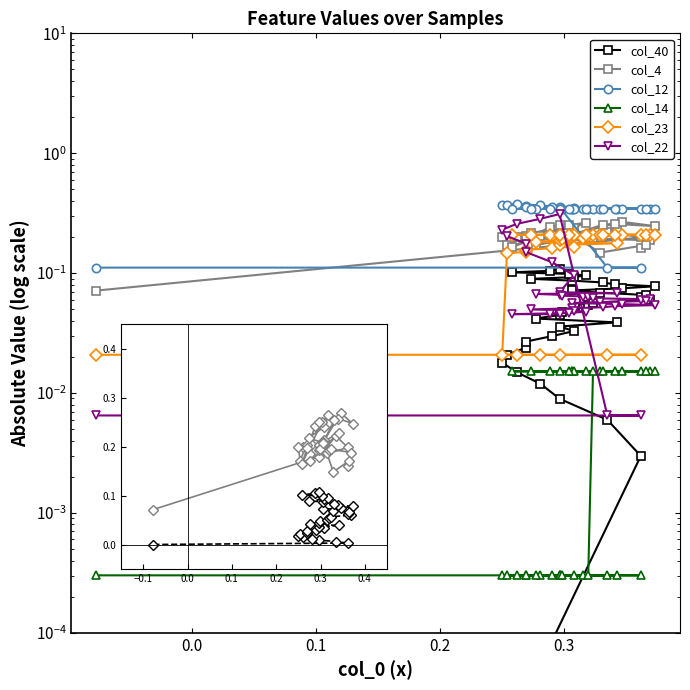

What is the total value across all series at 0.1?

0.4